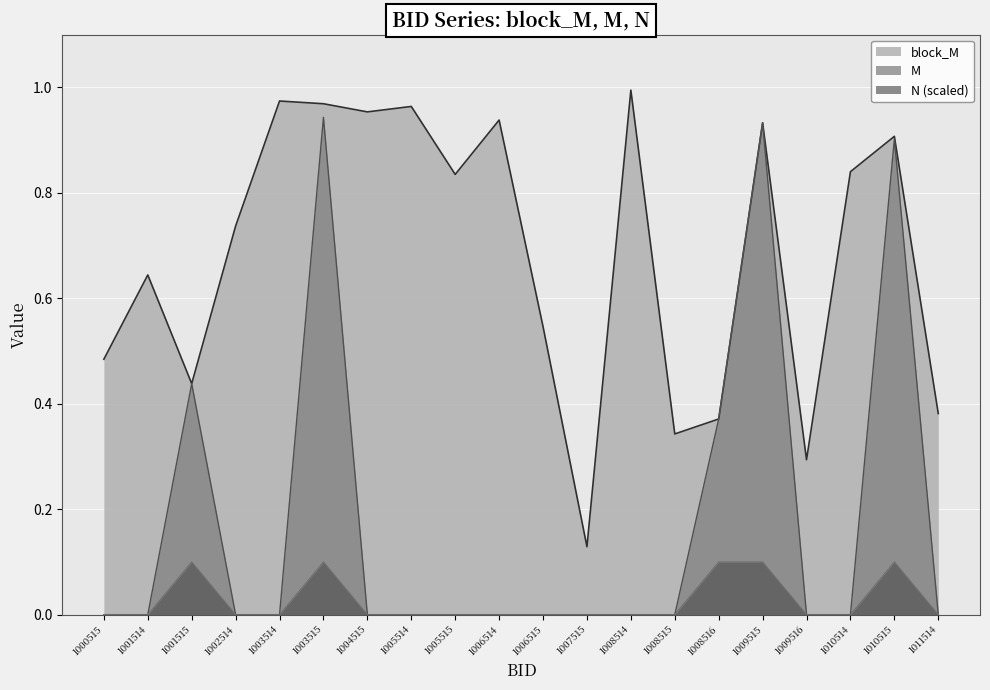

True or false: M and block_M cross at least once.

False